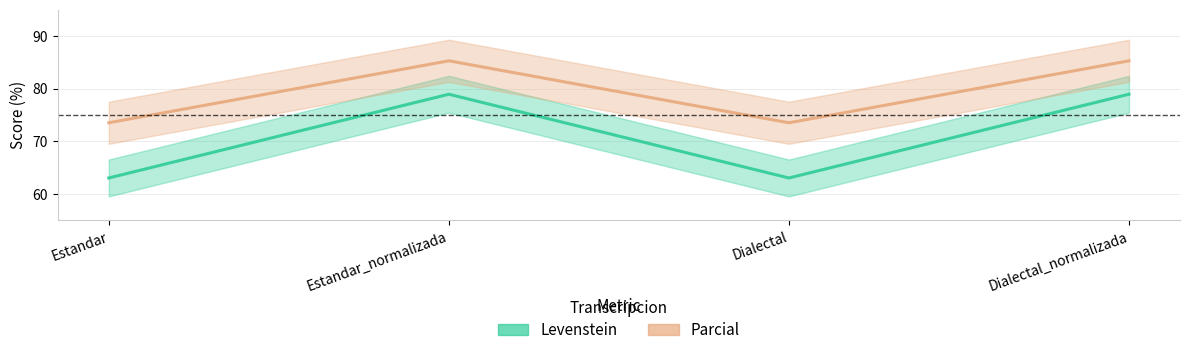

What is the maximum value for Parcial?

85.3